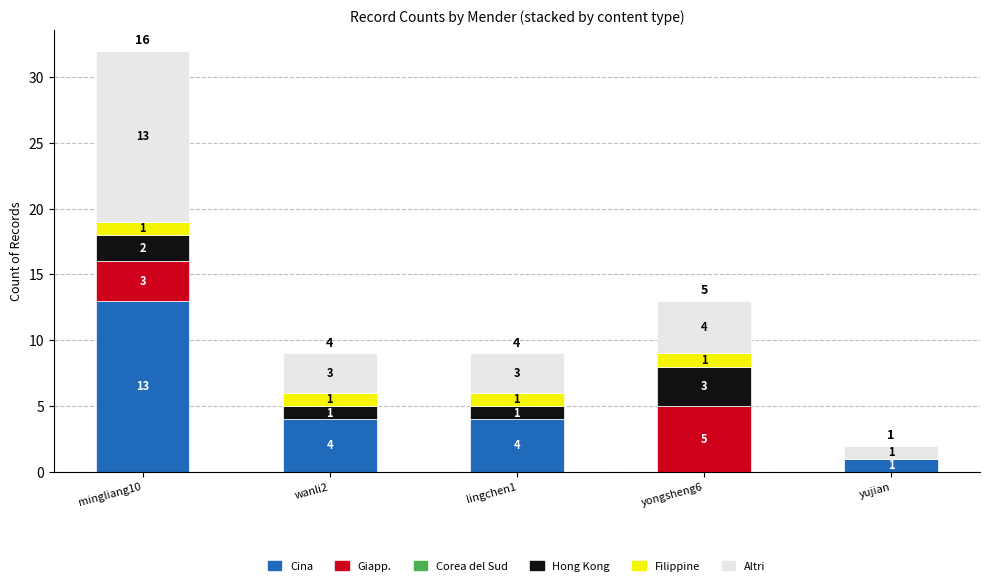

At which category is the sum across all series the highest?

mingliang10